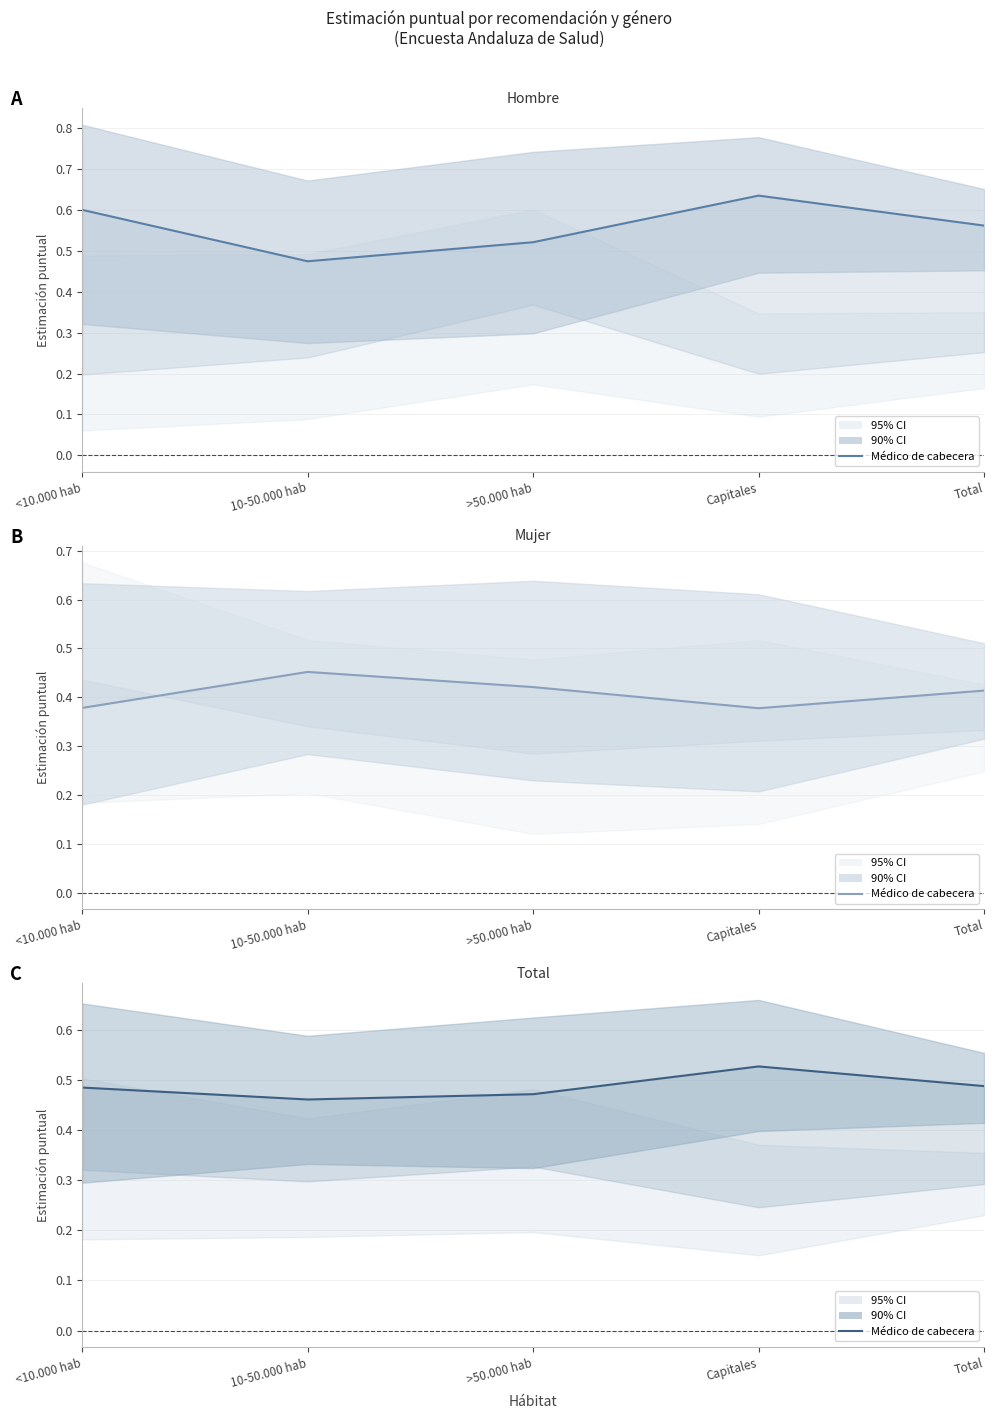

At 10-50.000 hab, list the series in order from largest to smallest.

Hombre - Médico de cabecera, Total - Médico de cabecera, Mujer - Médico de cabecera